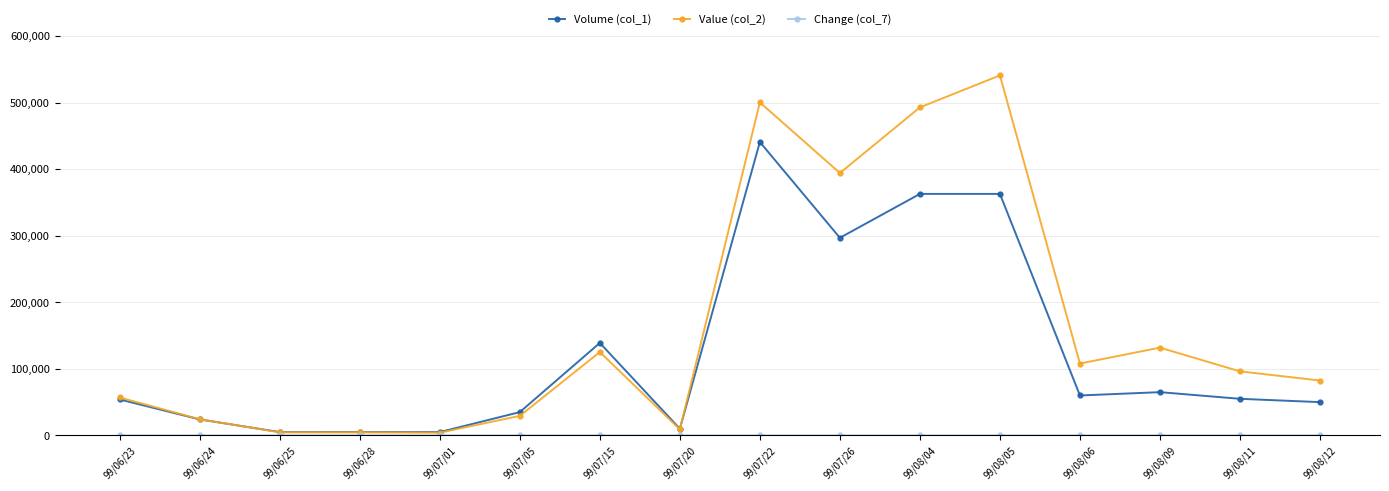

What is the highest value of the Value (col_2) series?

541130.0